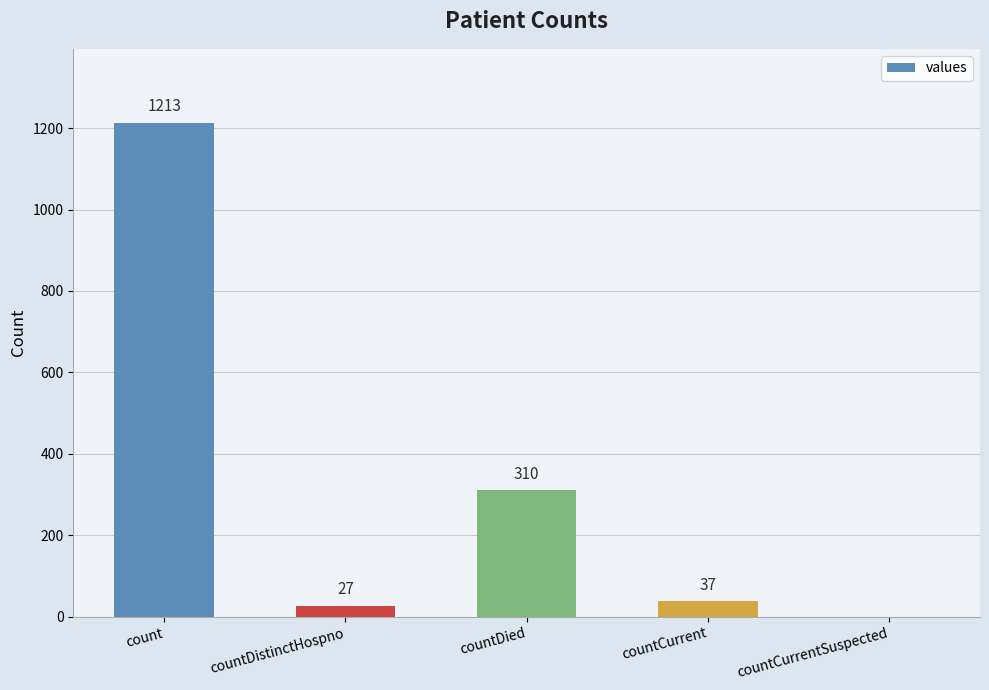

Between countDied and countCurrent, which is larger?

countDied